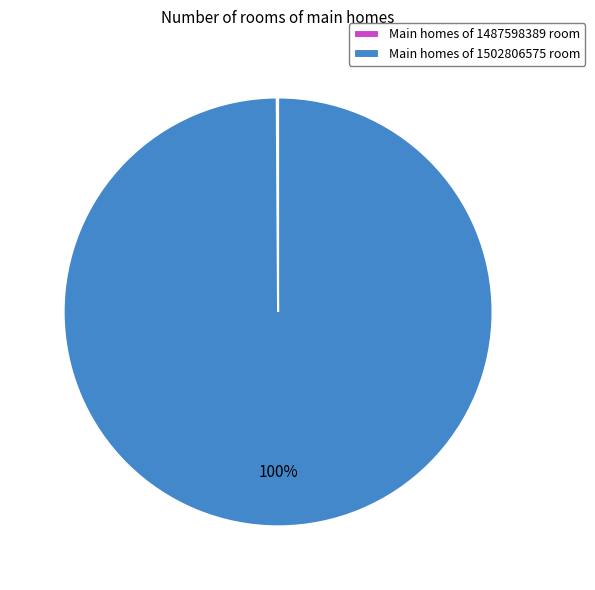

To the nearest percent, what is the difference between the largest and smallest slice percentages?

100%